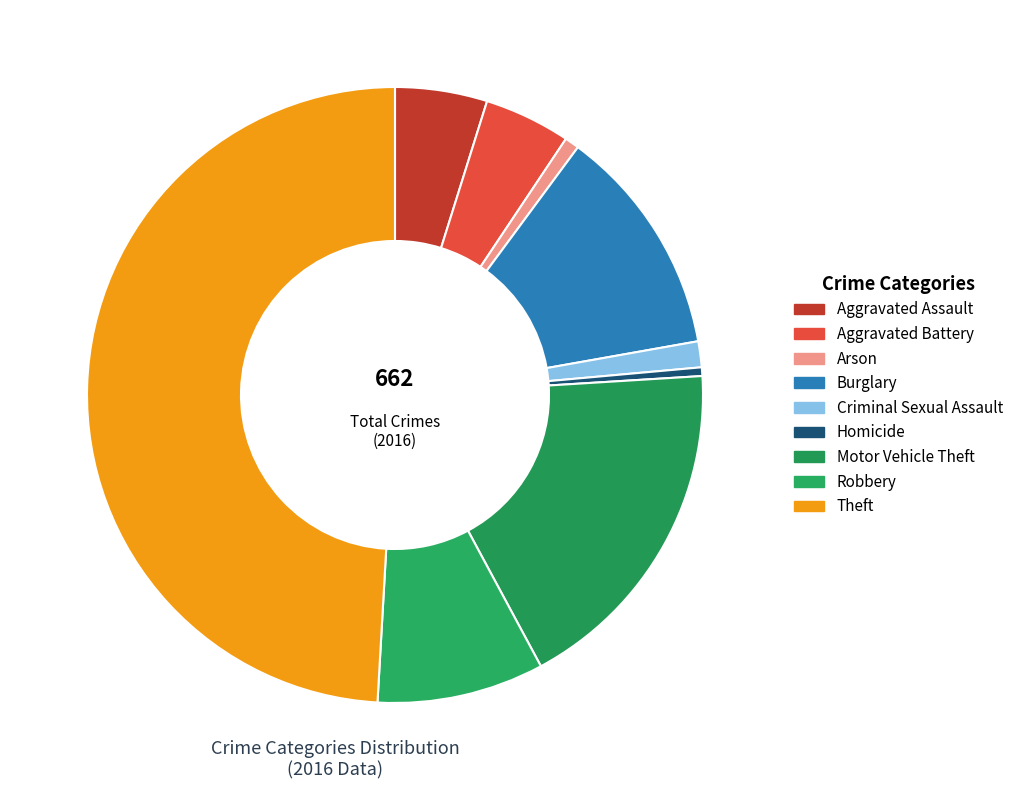

Does Burglary account for over 50% of the chart?

No